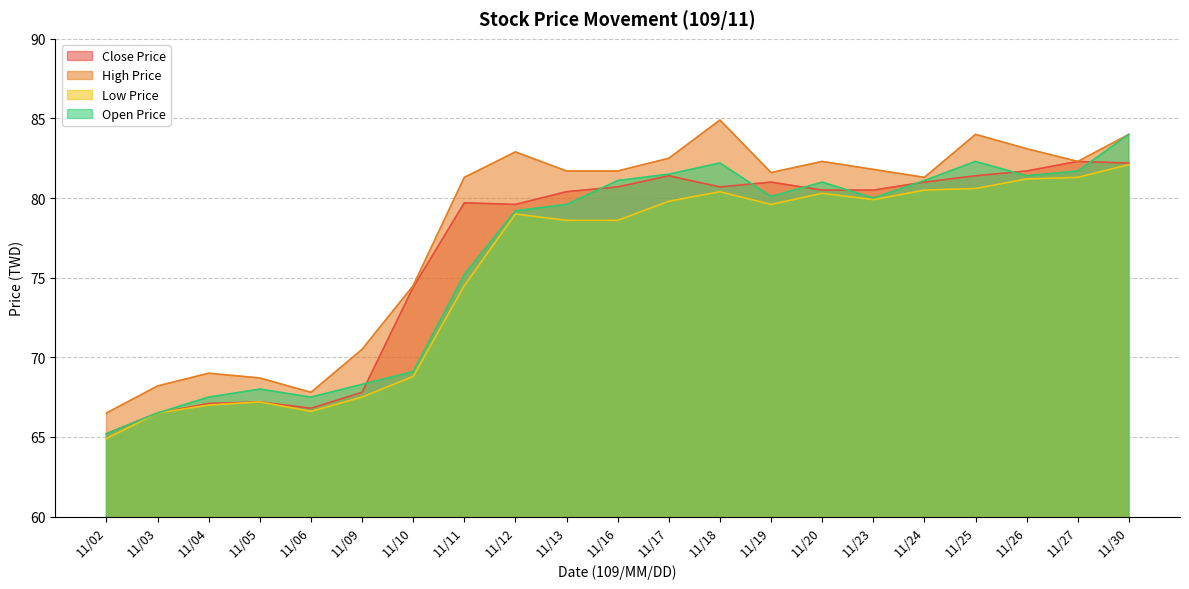

In Close Price, how many points are lower than both neighbors (excluding endpoints)?

3